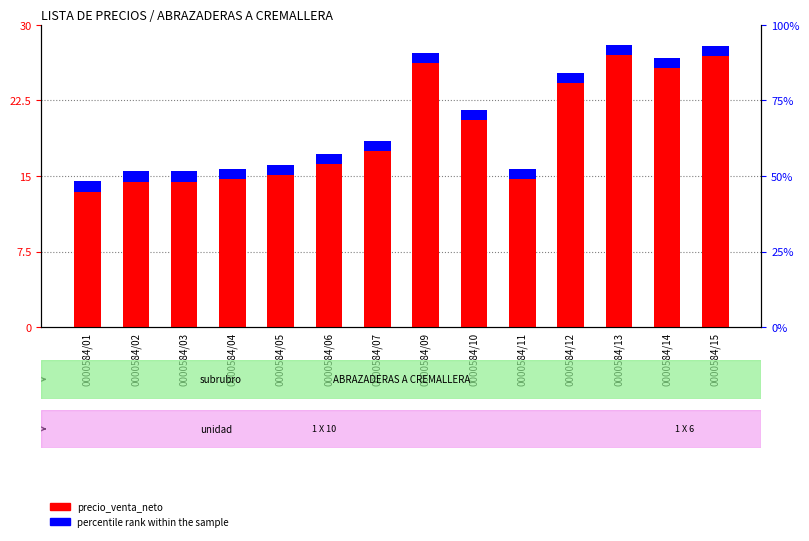

What are all the series names shown in the legend?

precio_venta_neto, percentile rank within the sample